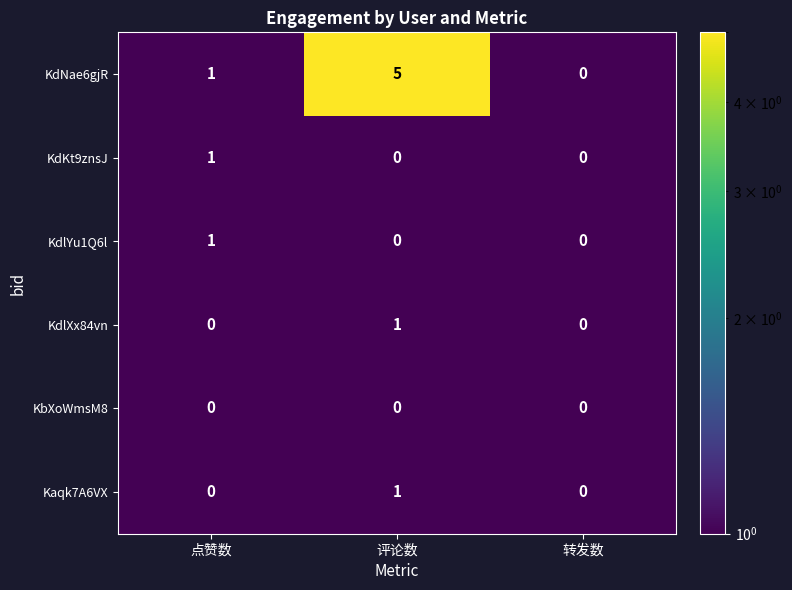

The Kaqk7A6VX series shows 0 at 转发数. True or false?

True